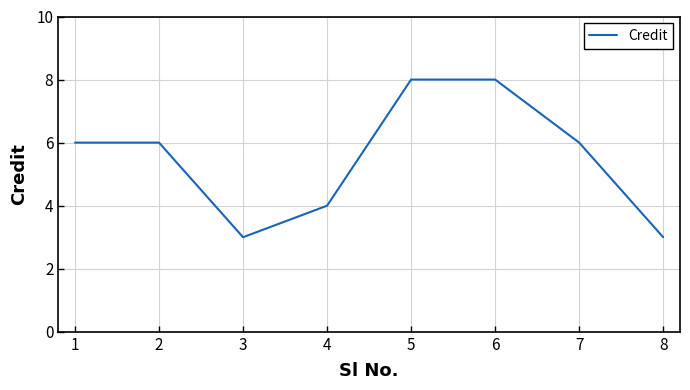

What is the difference between the maximum and minimum values?

5